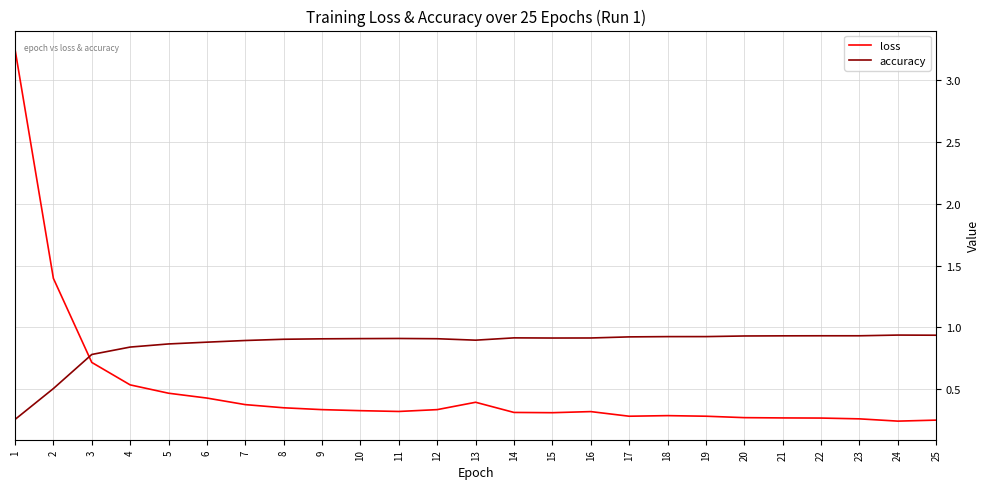

Where is loss nearest to the value 1?

3